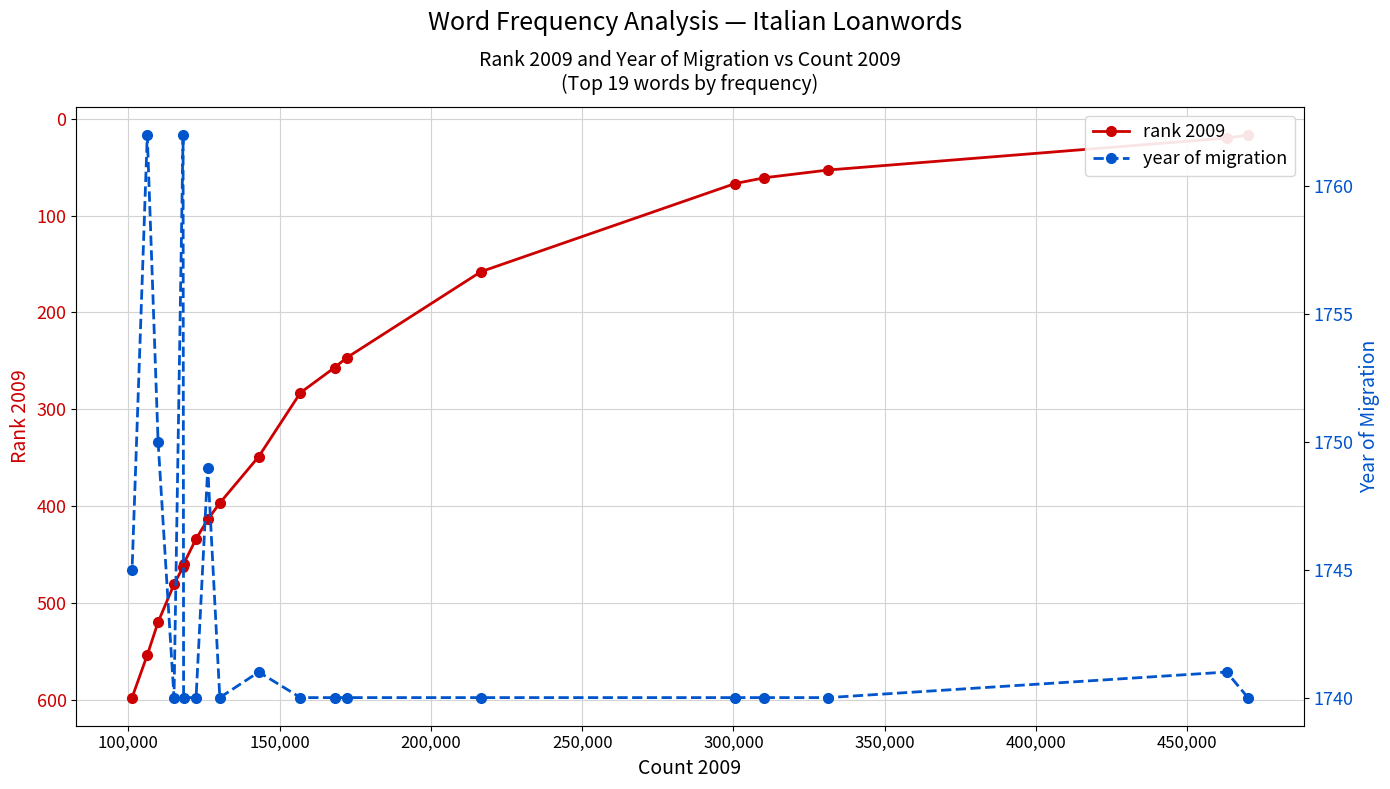

True or false: rank 2009 and year of migration cross at least once.

False